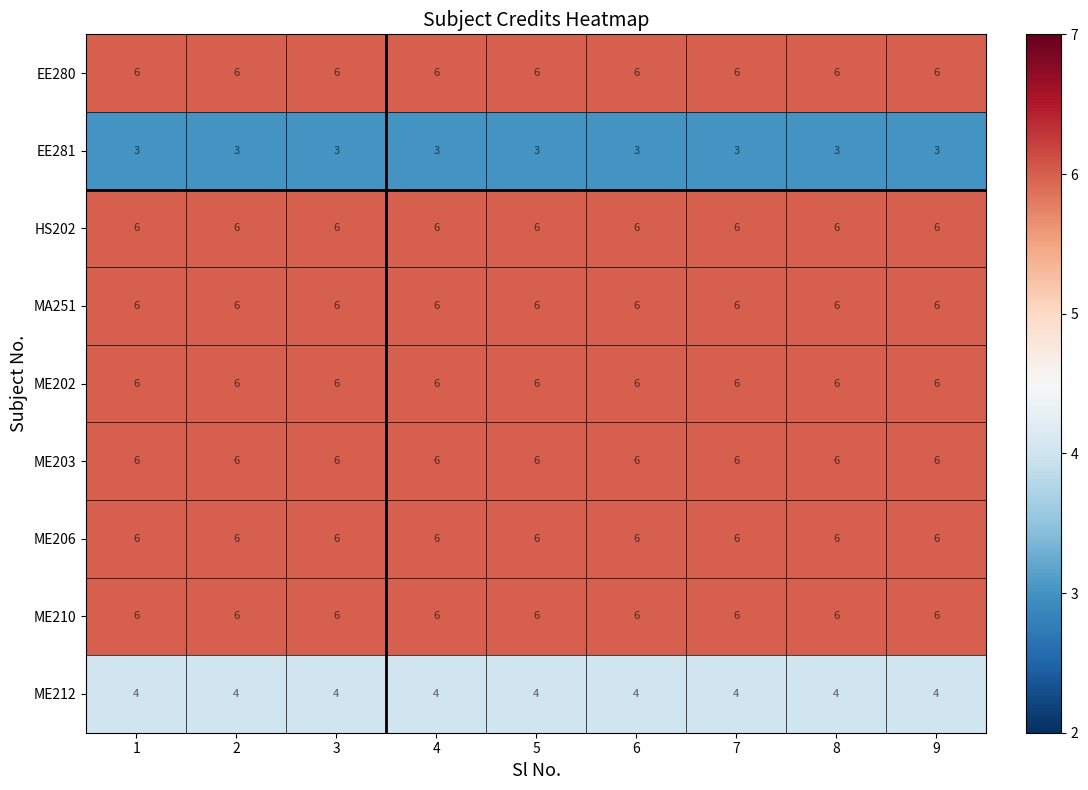

What is the minimum value for ME212?

4